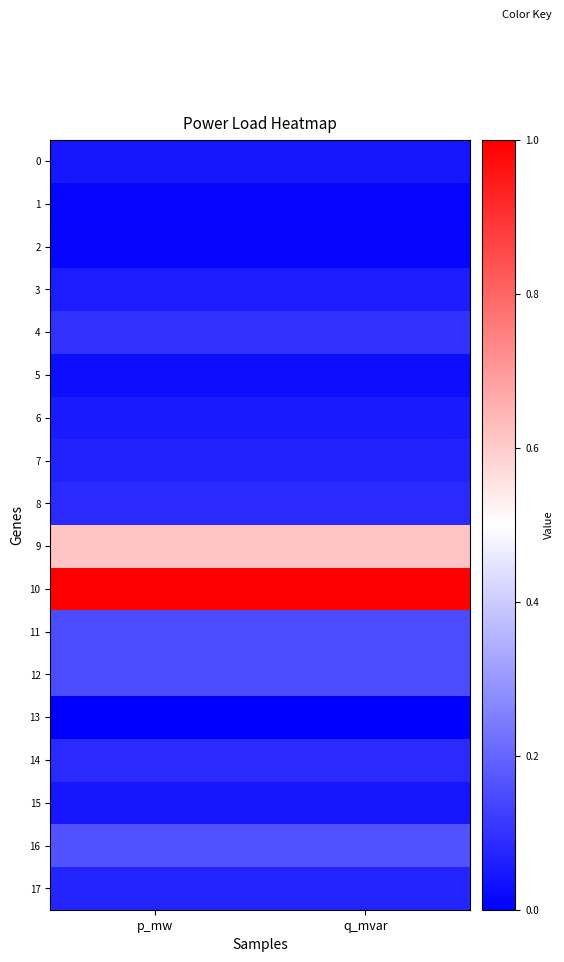

Count the number of categories in the chart.

2